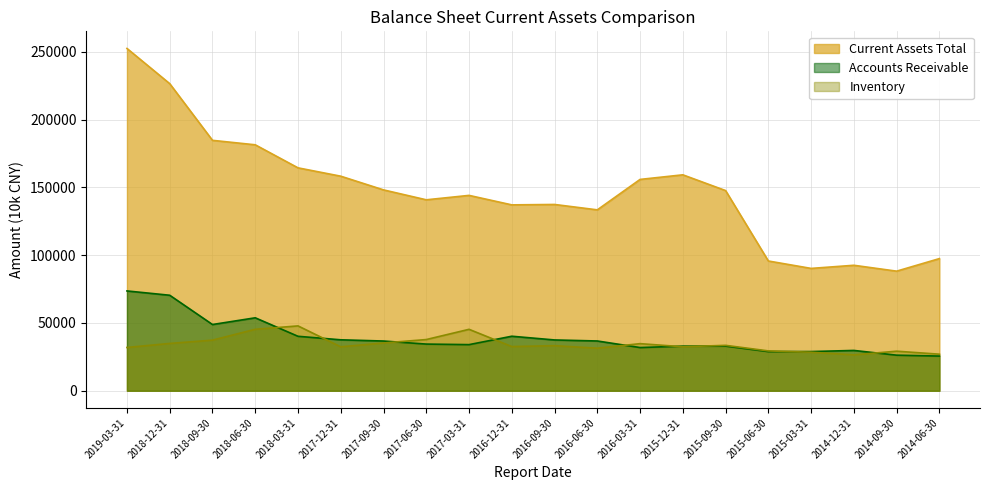

What is the difference between the maximum and minimum values in the Inventory series?

21360